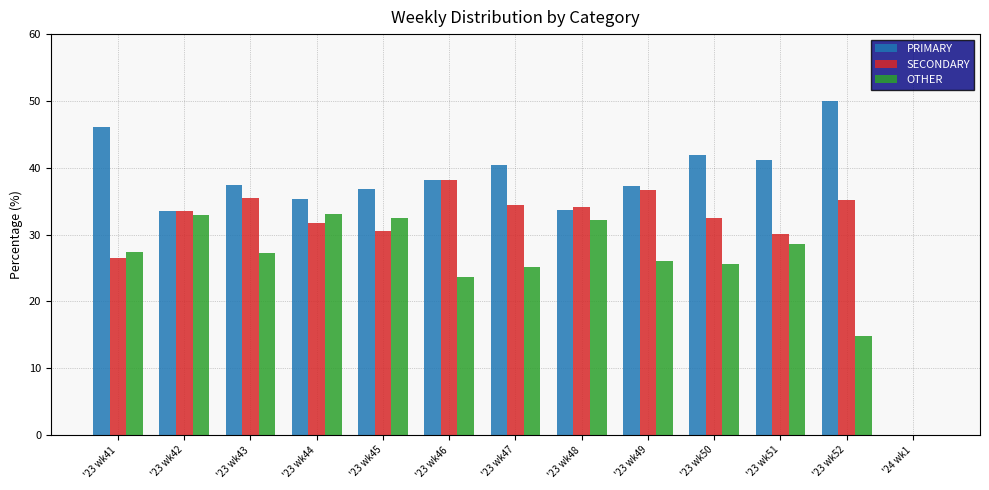

The value of SECONDARY at '23 wk48 is 46.5. True or false?

False